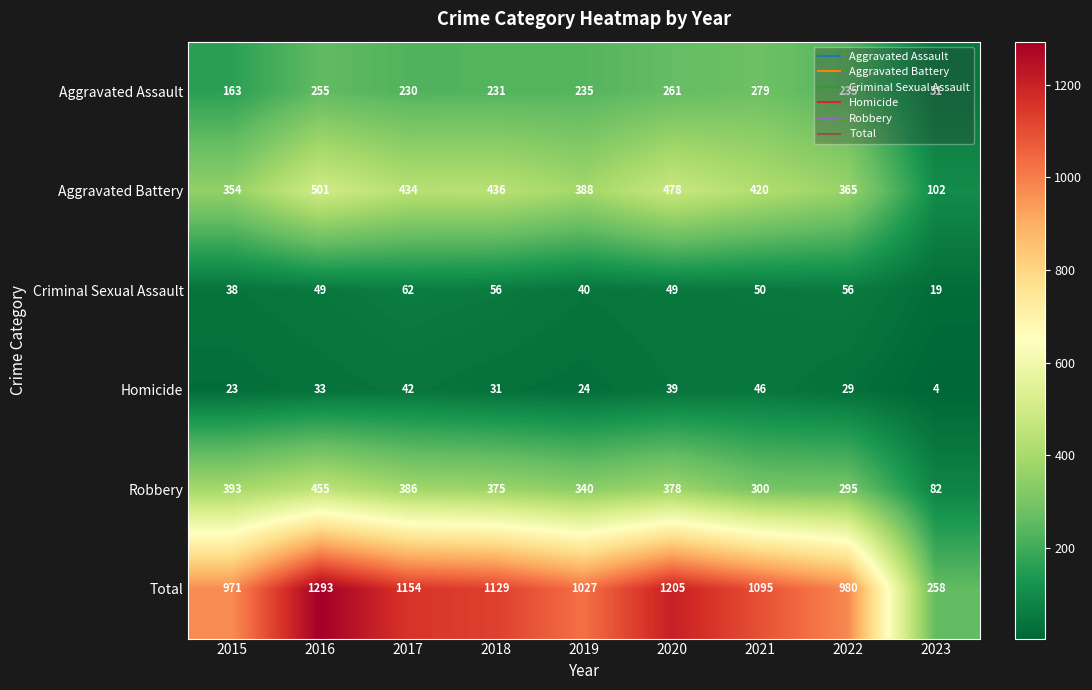

Rank the series at 2019 from lowest to highest value.

Homicide, Criminal Sexual Assault, Aggravated Assault, Robbery, Aggravated Battery, Total